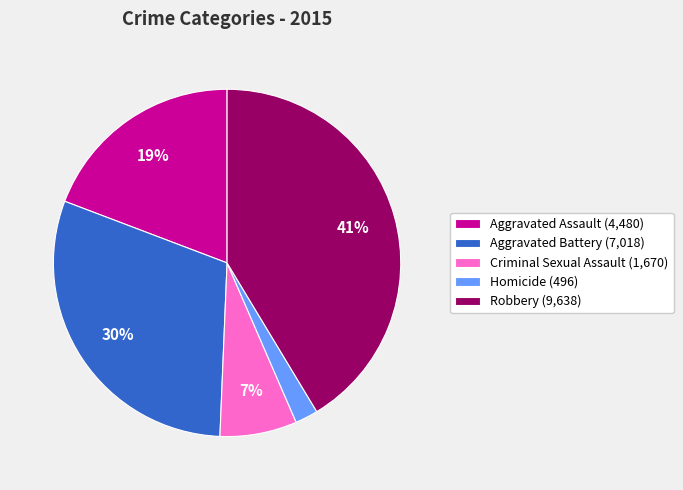

Does Aggravated Assault account for over 50% of the chart?

No